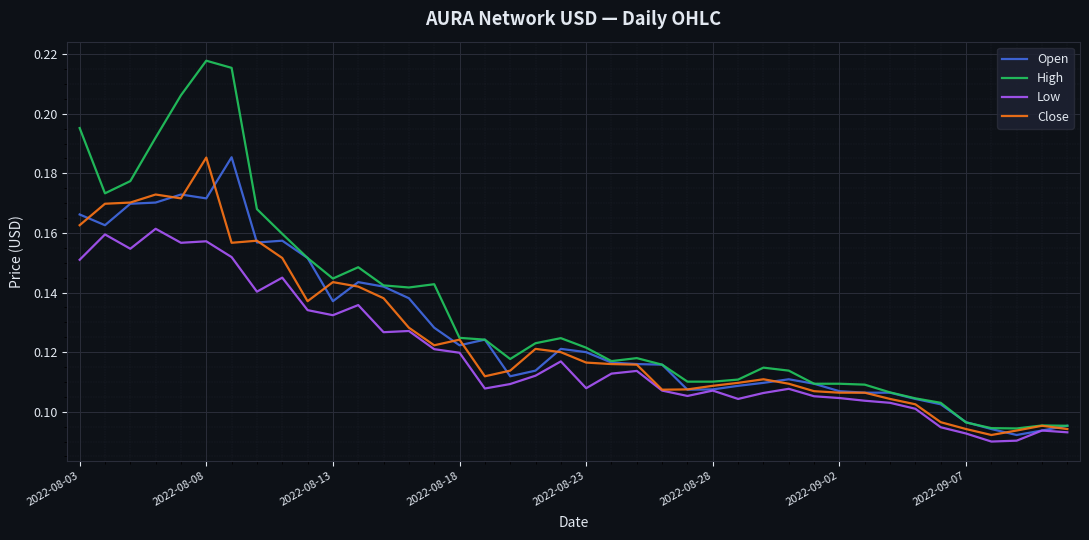

Which series has the largest total across all categories?

High